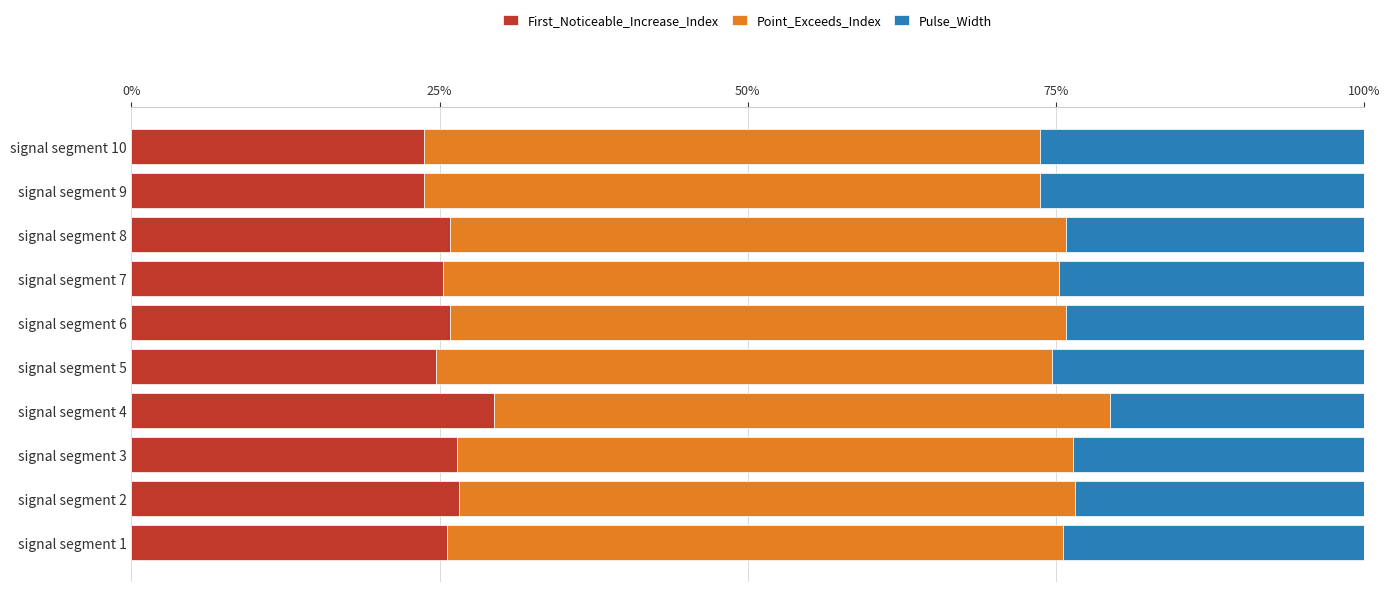

What is the sum of all First_Noticeable_Increase_Index values?

257.2